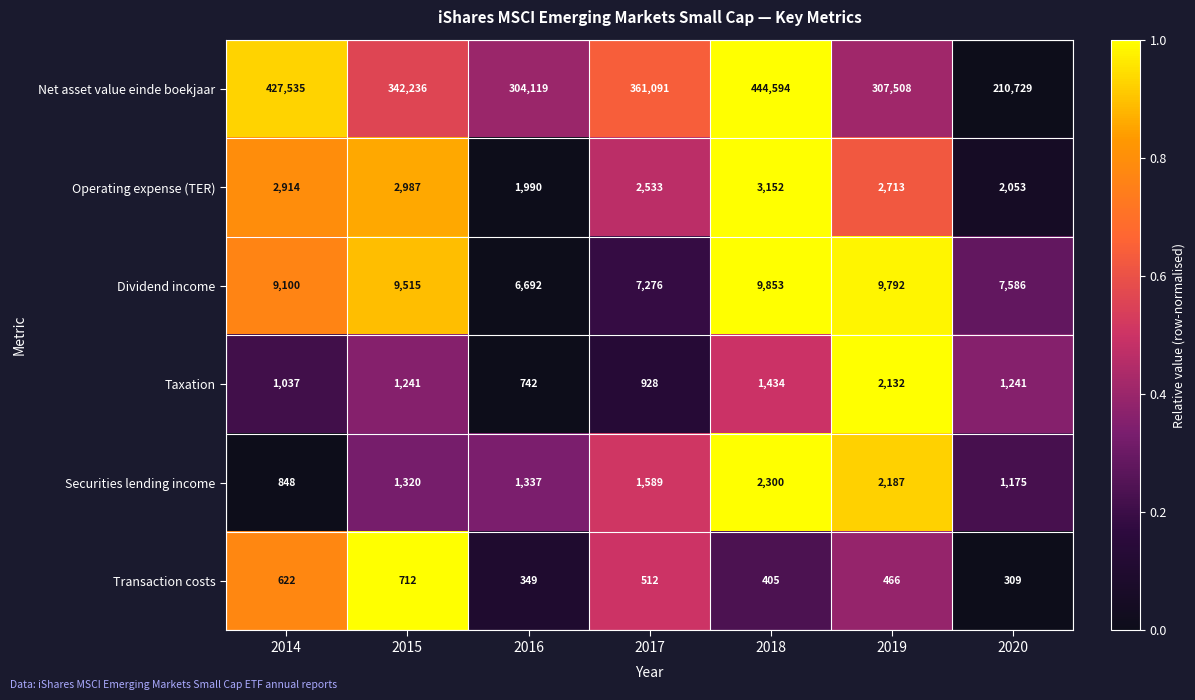

What is the difference between the highest and lowest values at 2018?

444189